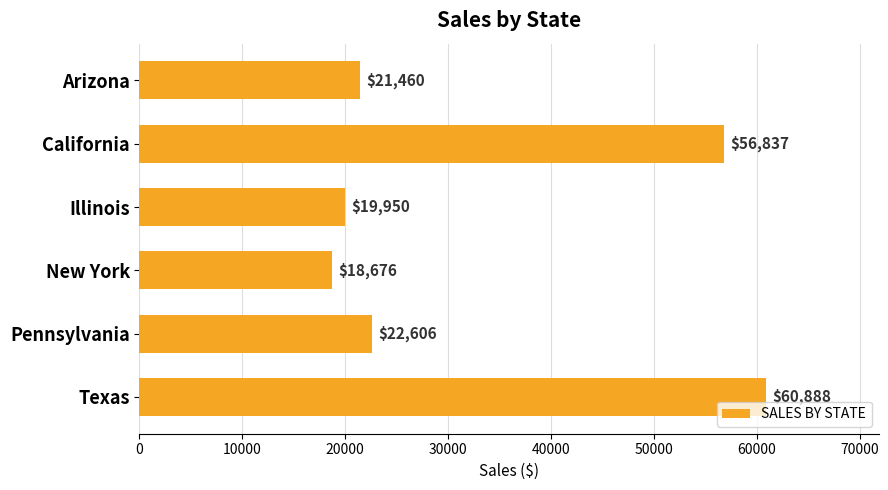

Are the bars grouped side by side (vs. stacked)?

No